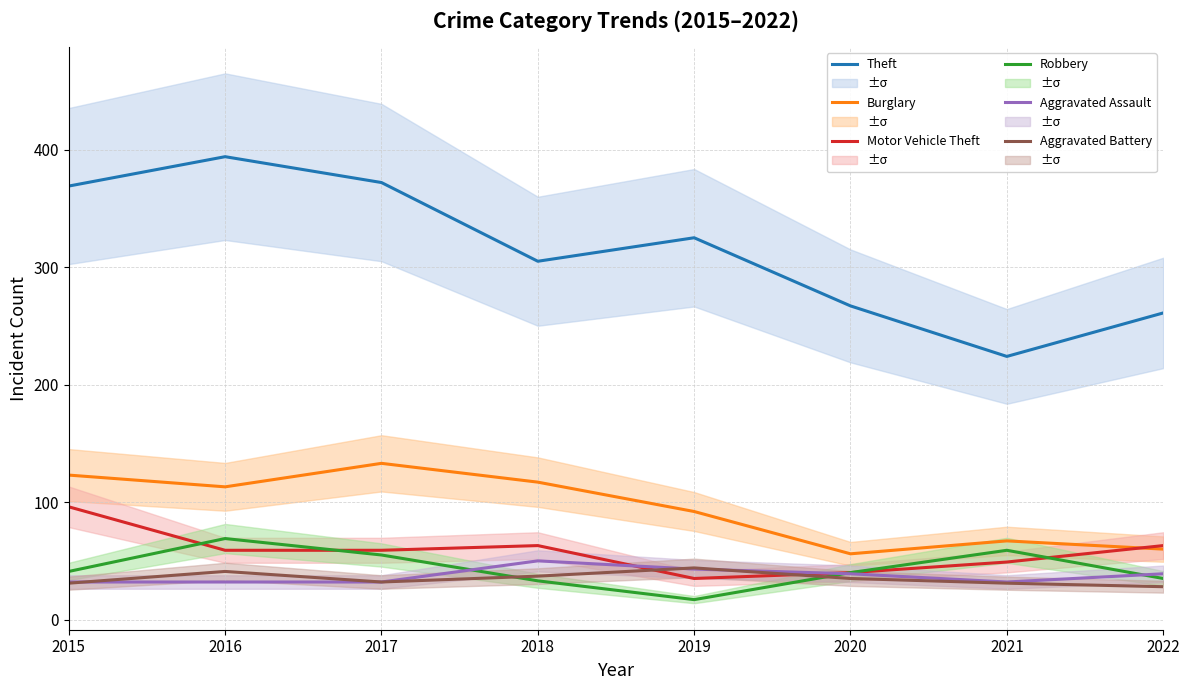

What is the value of the Motor Vehicle Theft point at the 5th from the left?

35